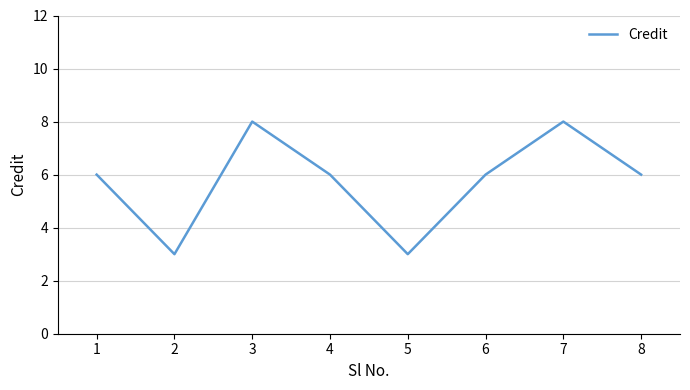

True or false: the data shows 4 at 4.

False